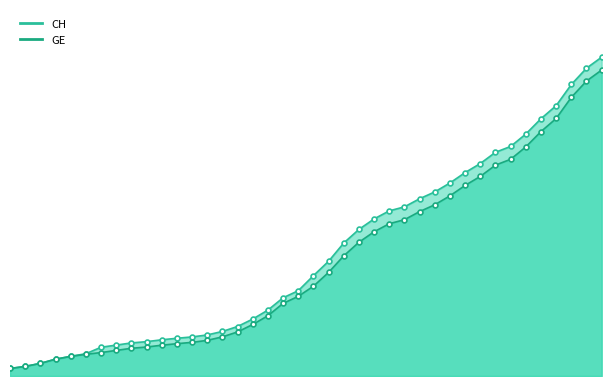

What is the difference between the maximum and minimum values in the GE series?

14909